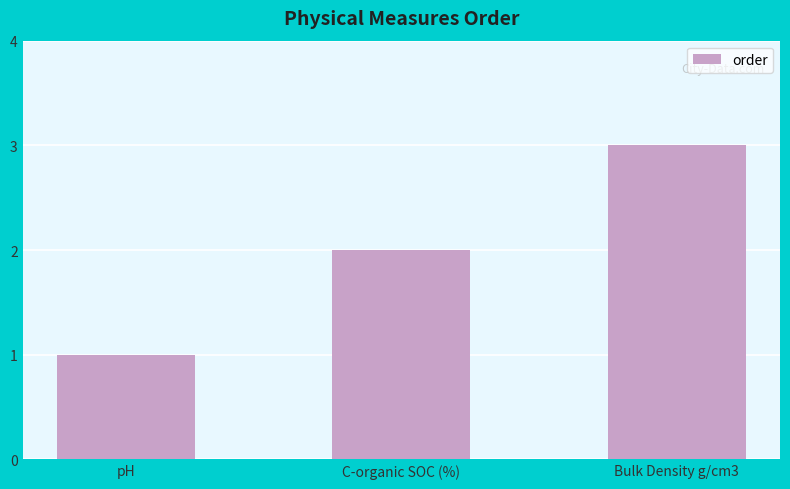

What is the sum of the values at C-organic SOC (%) and pH?

3